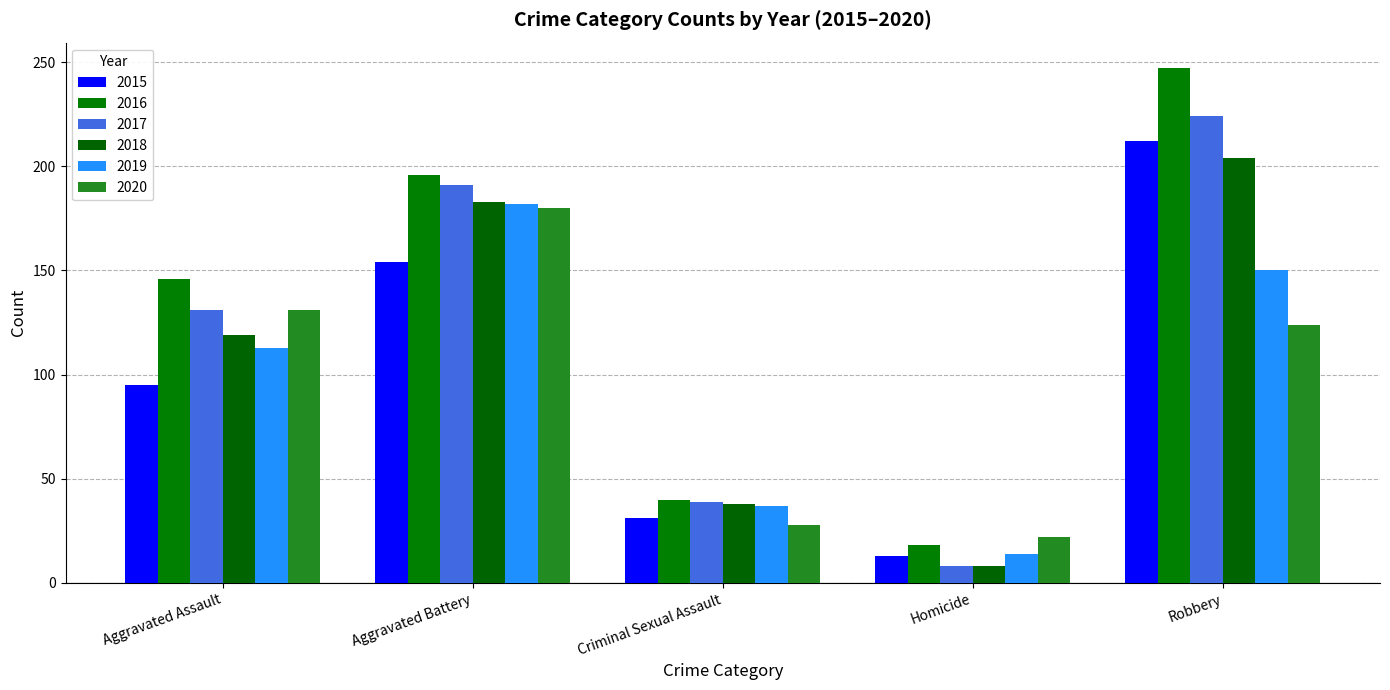

Which series has the largest range (max minus min)?

2016